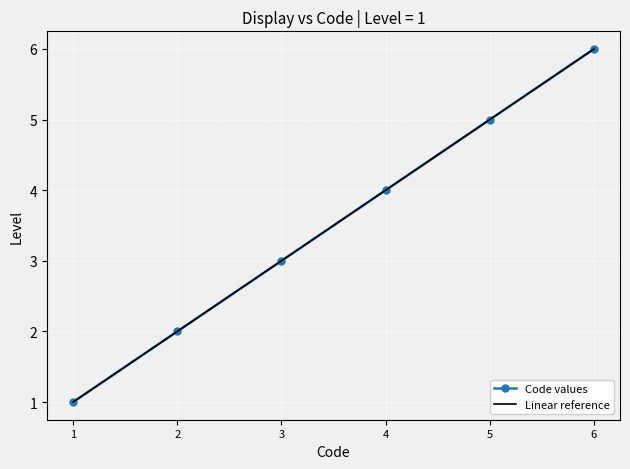

What is the total value across all series at 6?

12